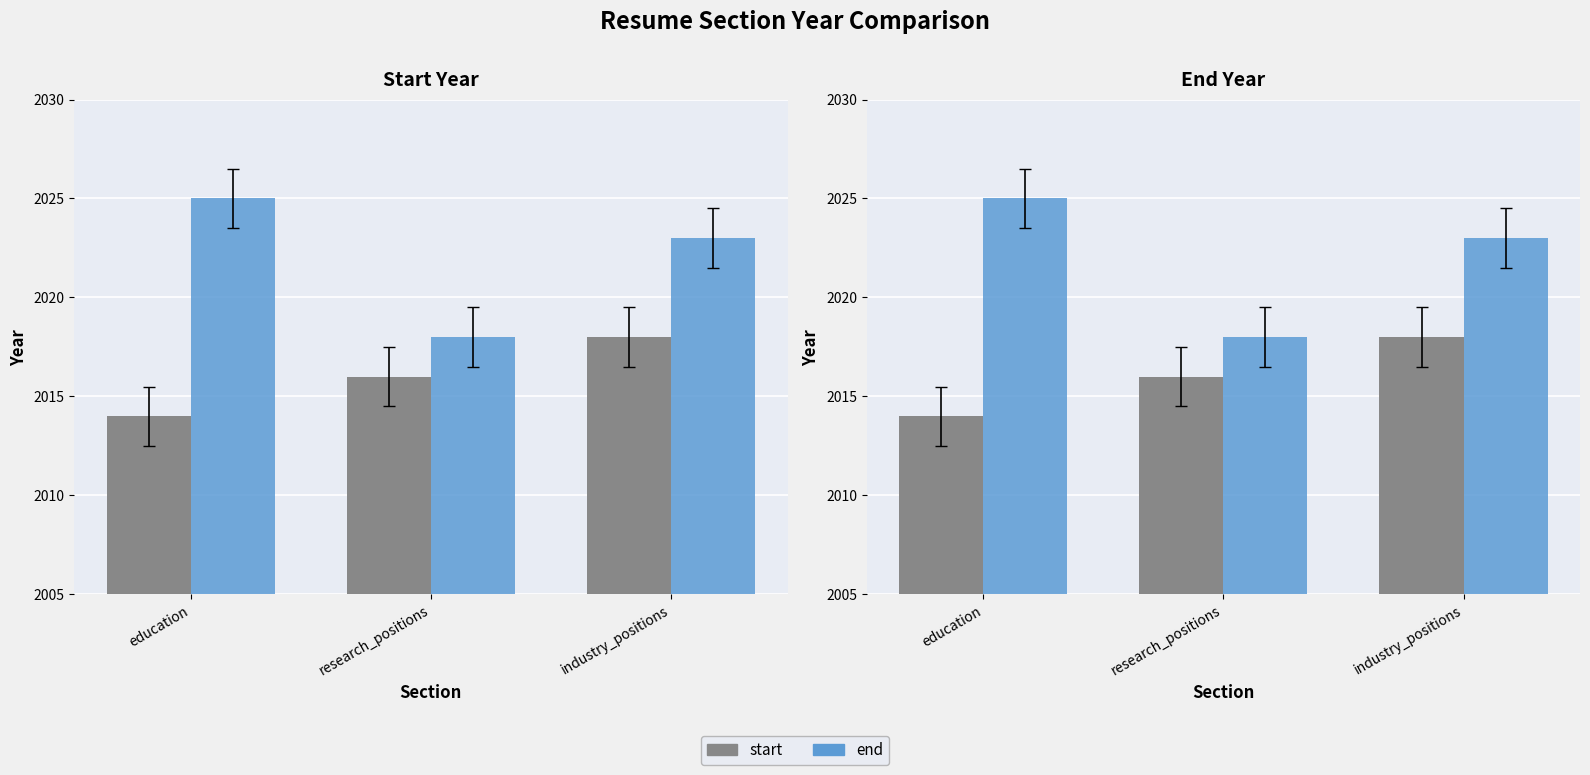

Which has a higher value, research_positions or industry_positions?

industry_positions